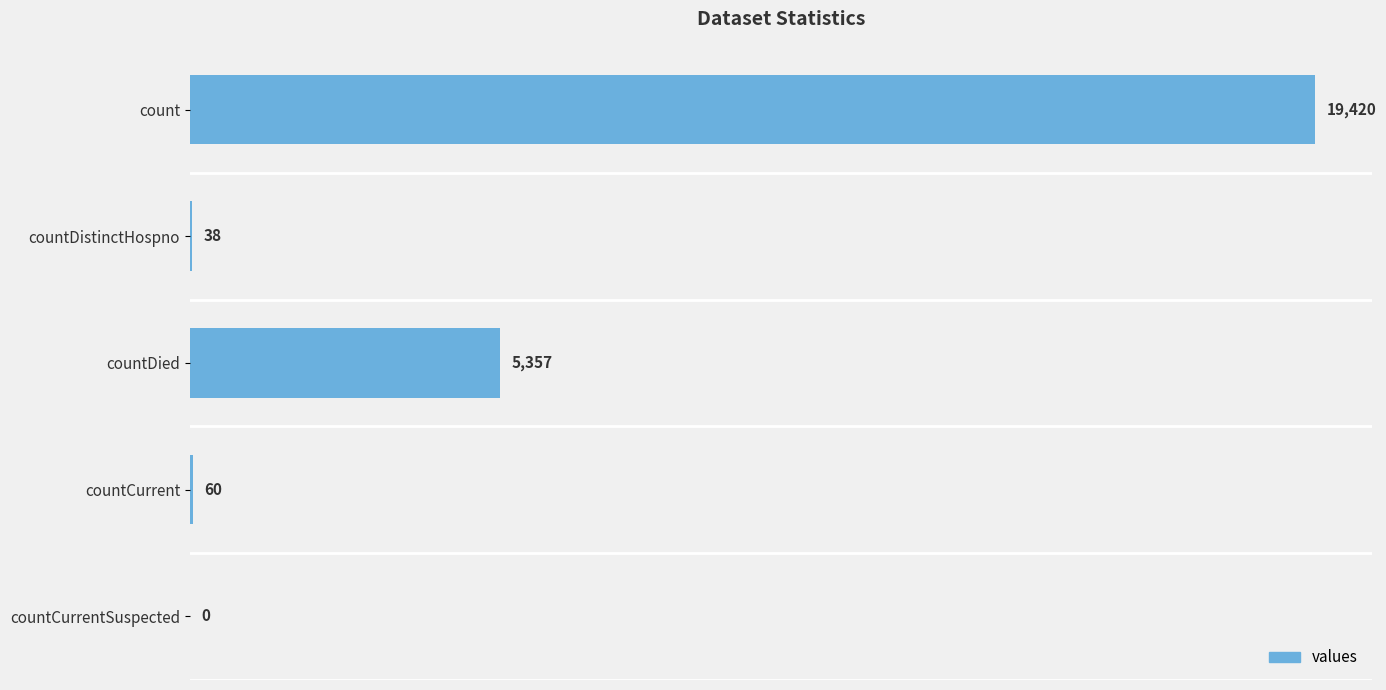

True or false: the data shows 5357 at countDied.

True